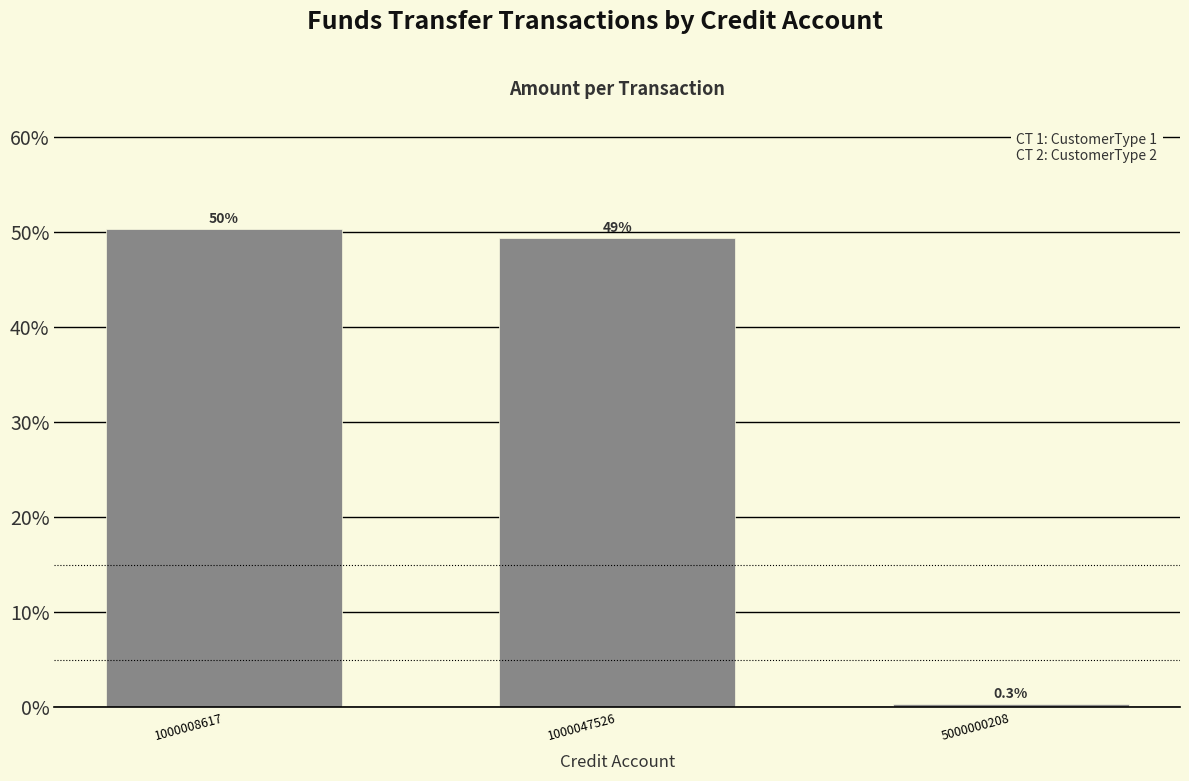

How many bars are there in total?

3